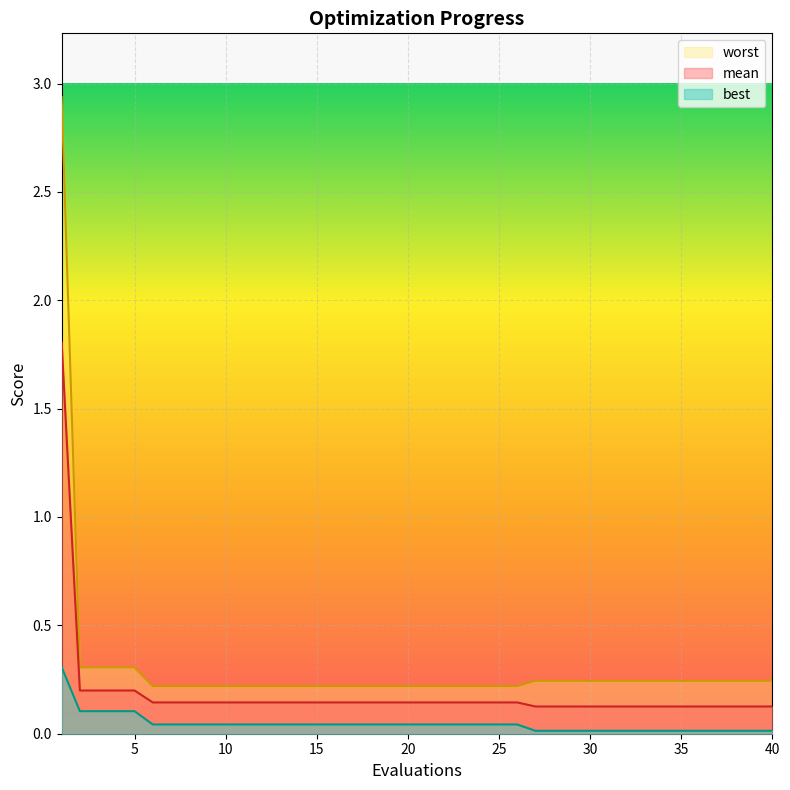

What is the average value of the worst series?

0.3